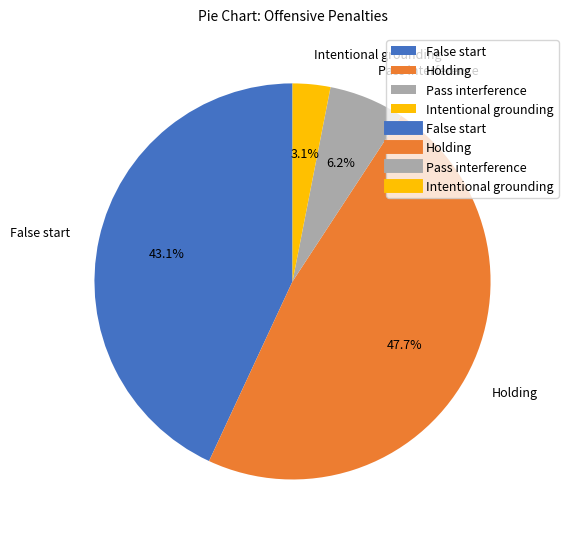

Does Intentional grounding represent more than half of the total?

No